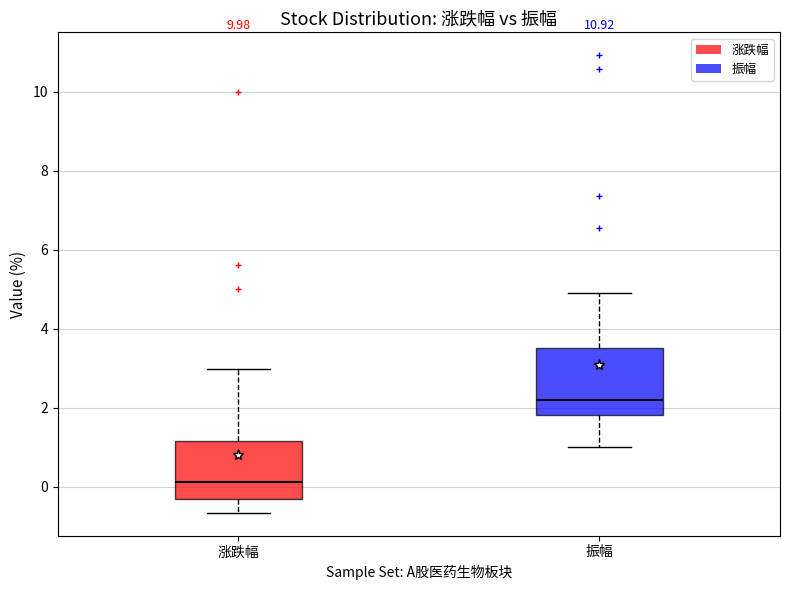

Where does the median line of the box for 涨跌幅 sit on the y-axis? The values are not printed on the chart, so give them approximately, as read against the axis.

0.2